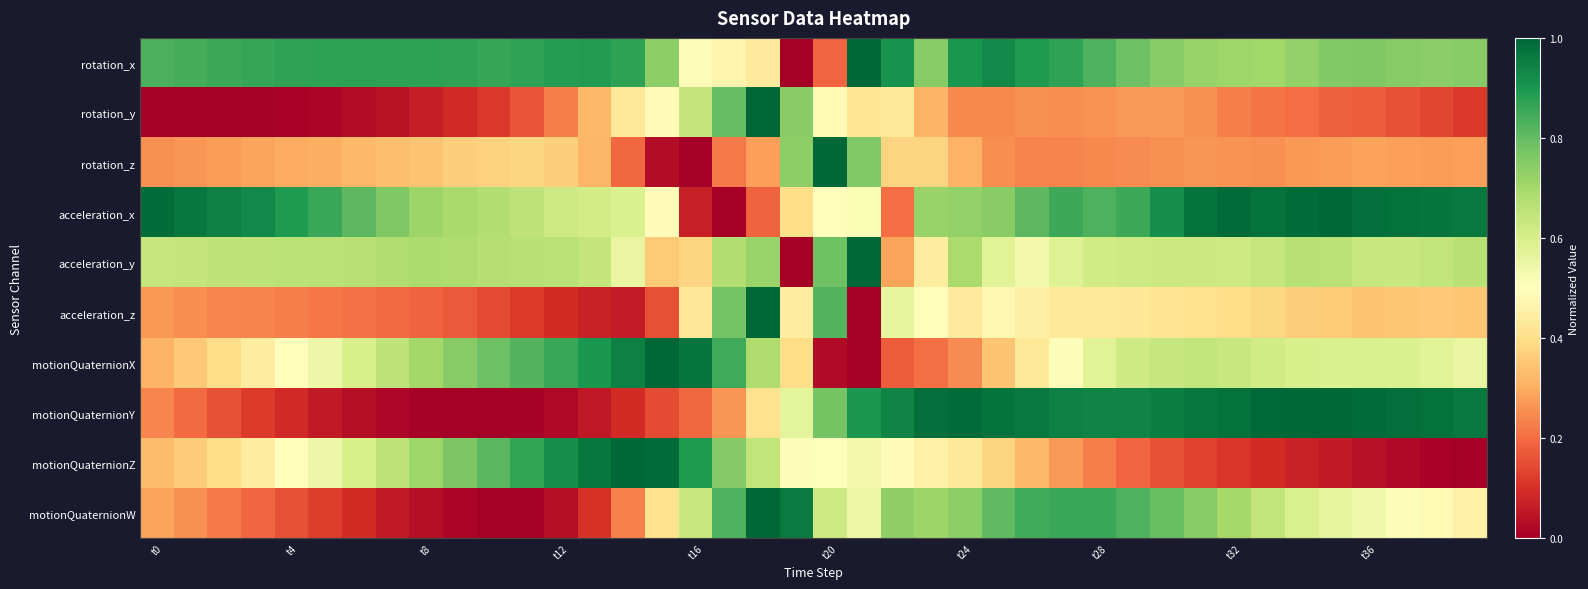

At which category is the sum across all series the highest?

18